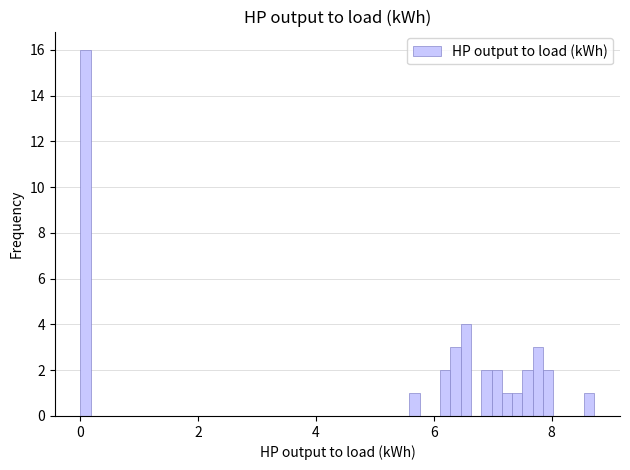

Read against the x-axis, roughly where is the centre of the tallest bar?

0.0